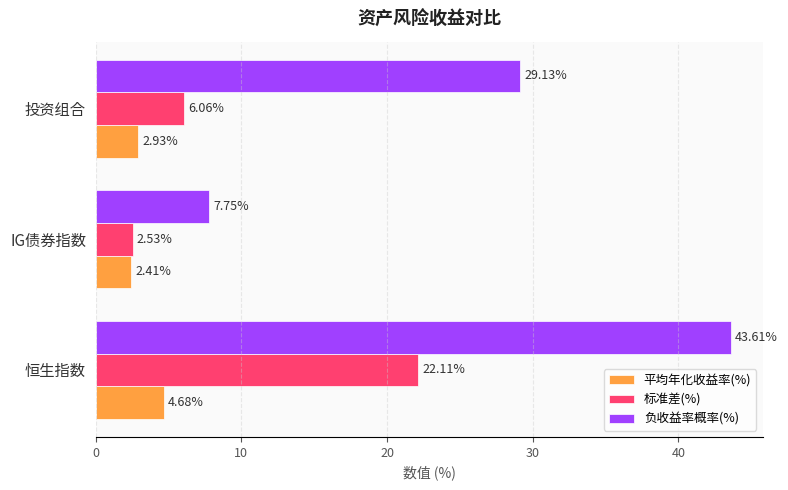

Where is 标准差(%) nearest to the value 12?

投资组合